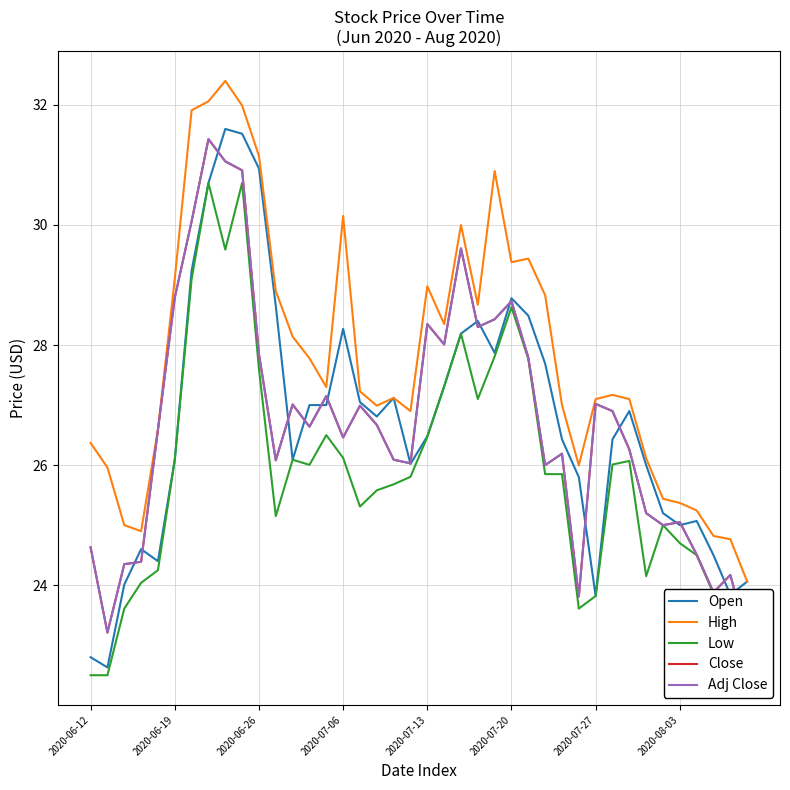

The value of Close at 11 is 43.7. True or false?

False